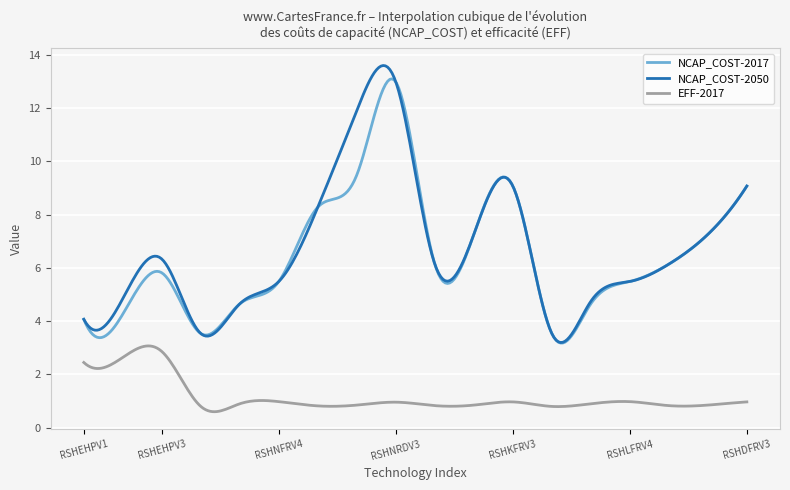

What is the smallest value displayed?

0.6